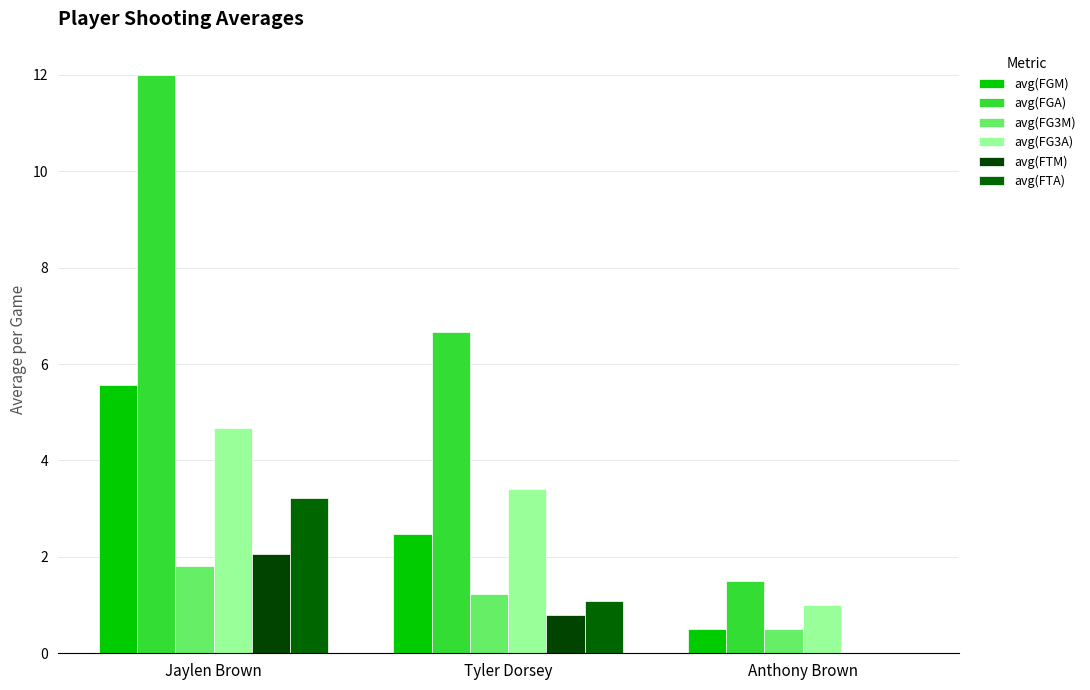

How many positive values does the avg(FTA) series have?

2